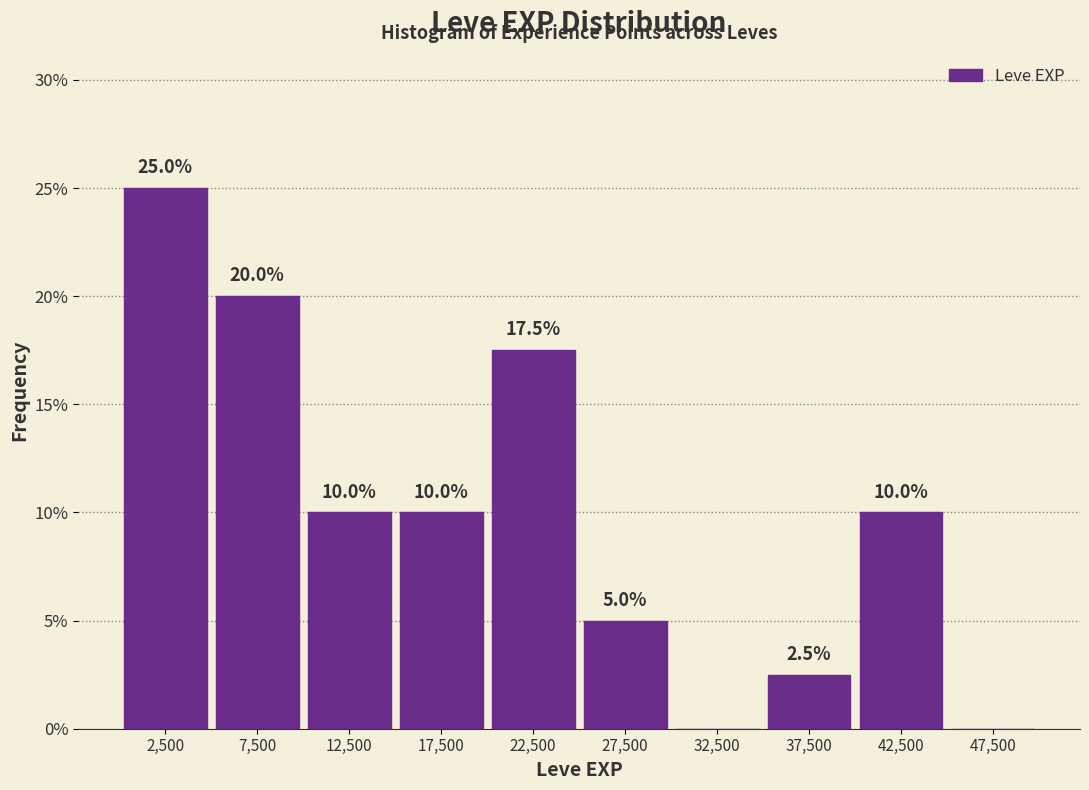

Over which range of the x-axis is the bar tallest?

0 to 5000